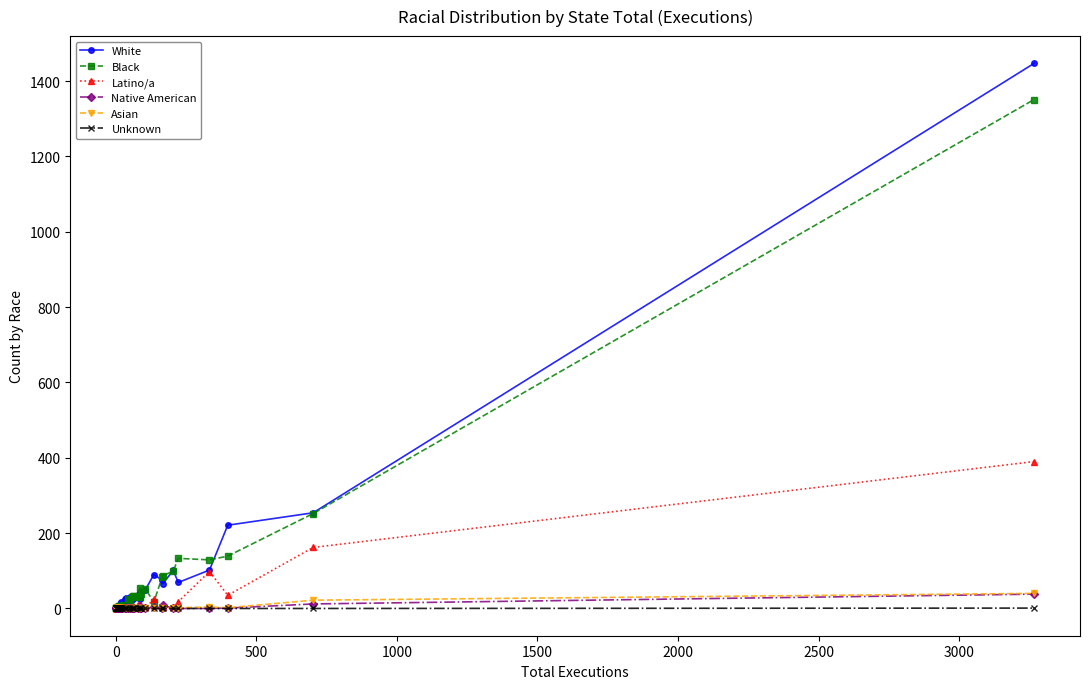

What is the difference between the second highest and second lowest values in the Asian series?

22